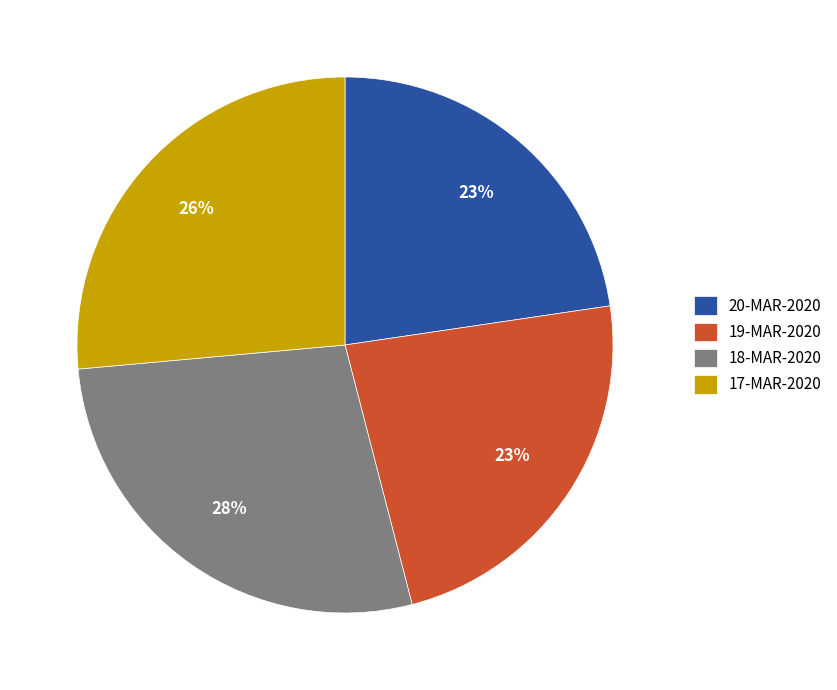

Does 19-MAR-2020 represent more than half of the total?

No